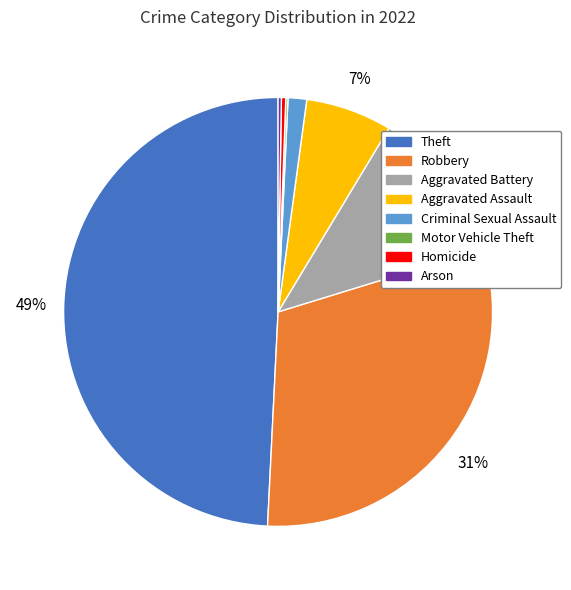

Between Aggravated Battery and Criminal Sexual Assault, which is larger?

Aggravated Battery